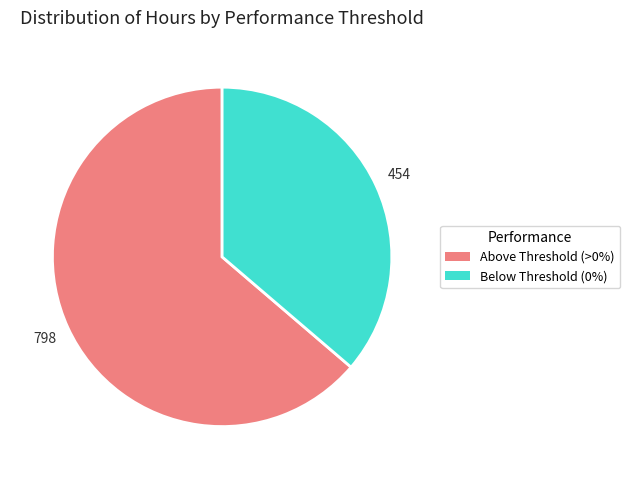

How many slices are in this pie chart?

2